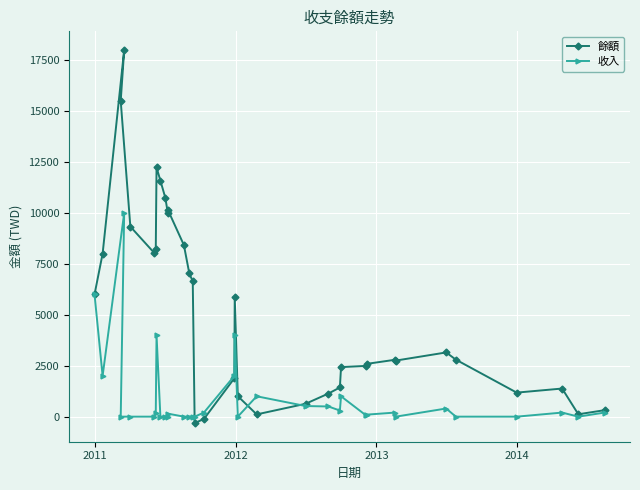

Reading left to right, transcribe all the data shown in this chart.

餘額: 6000	8000	18000	15497	9330	8039	8239	12239	11589	10730	10020	10169	8423	7040	6640	-315	-115	1885	5885	1006	111	632	1132	1432	2432	2492	2592	2792	2752	3152	2800	1180	1380	117	317
收入: 6000	2000	10000	0	0	0	200	4000	0	0	0	149	0	0	0	0	200	2000	4000	0	1000	521	500	300	1000	60	100	200	0	400	0	0	200	0	200